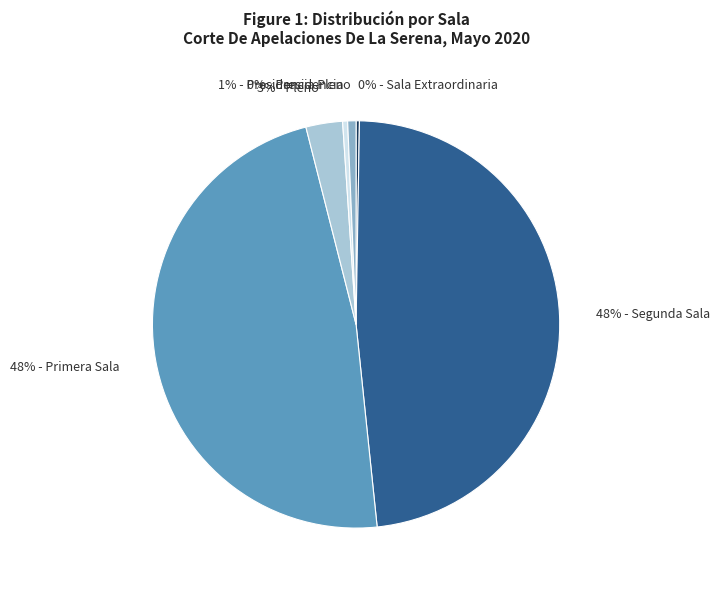

To the nearest percent, what is the average slice percentage?

17%